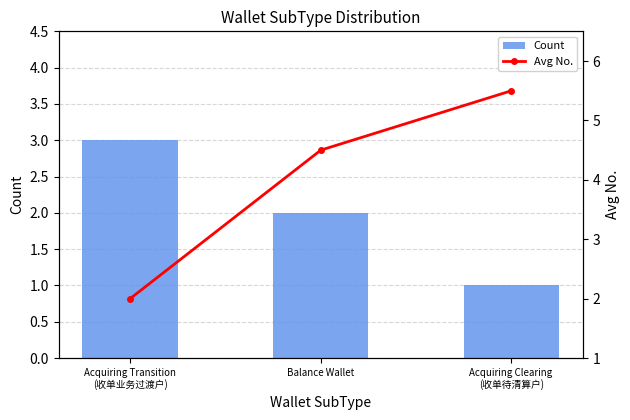

The Count series shows 2 at Balance Wallet. True or false?

True